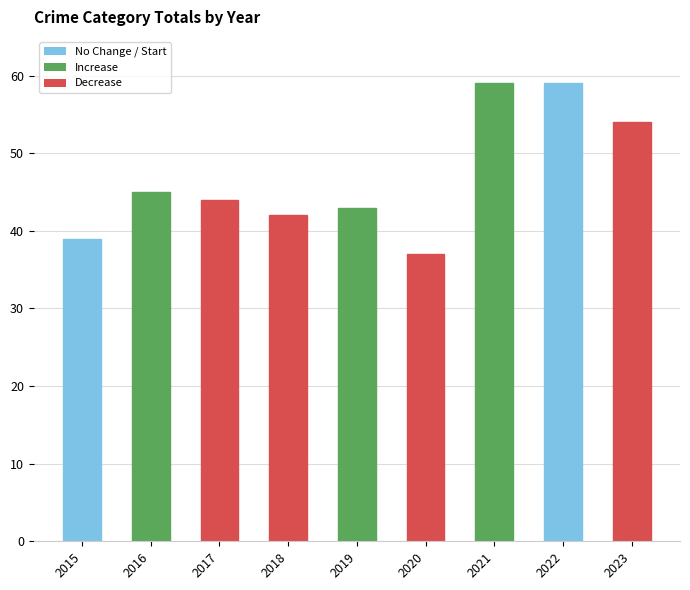

What is the greatest value displayed?

59